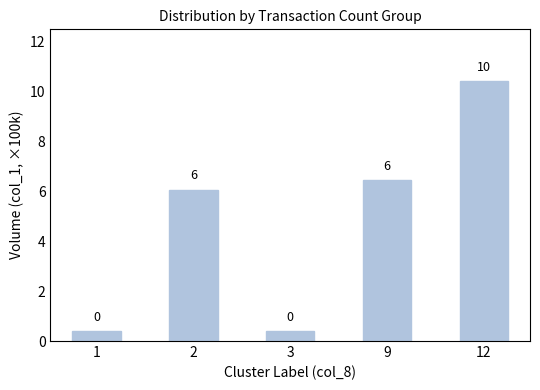

The chart shows a value of 6.1 at 2. True or false?

True